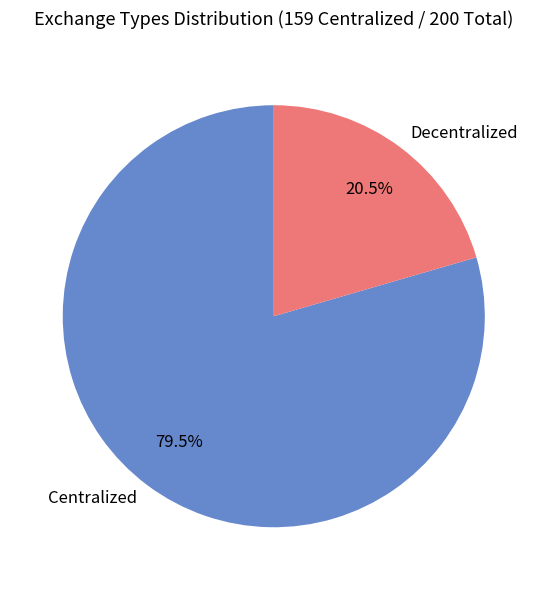

Which category accounts for the majority?

Centralized